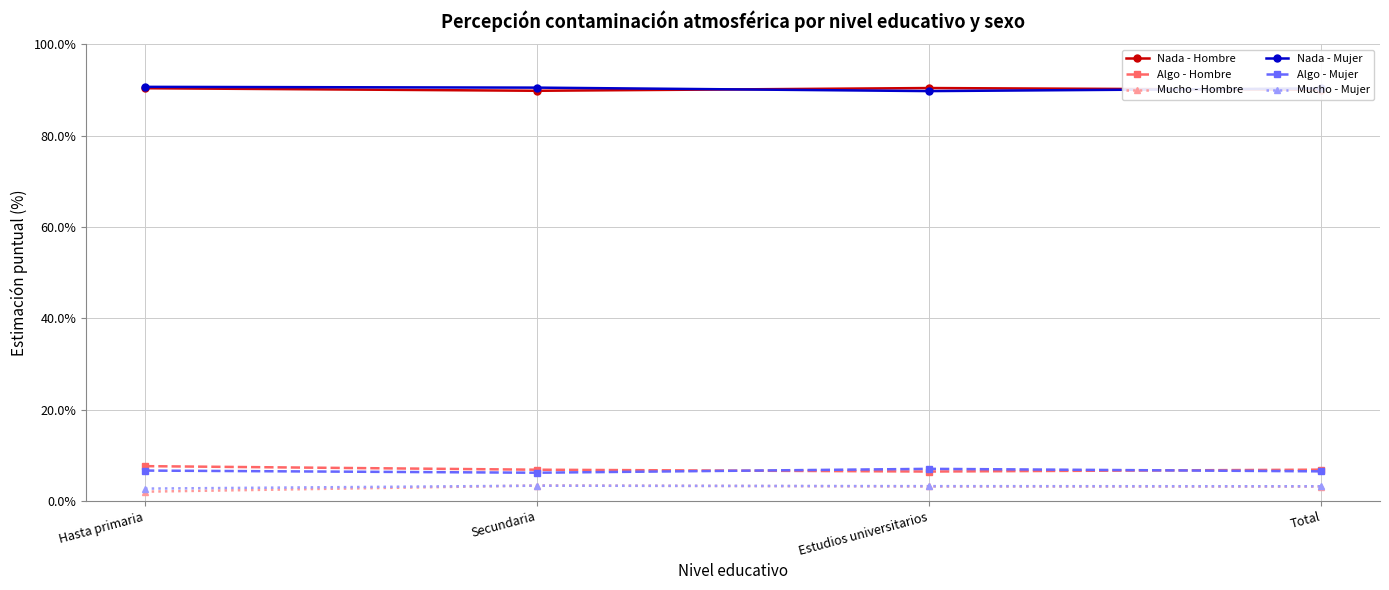

What is the maximum value for Nada - Hombre?

90.4